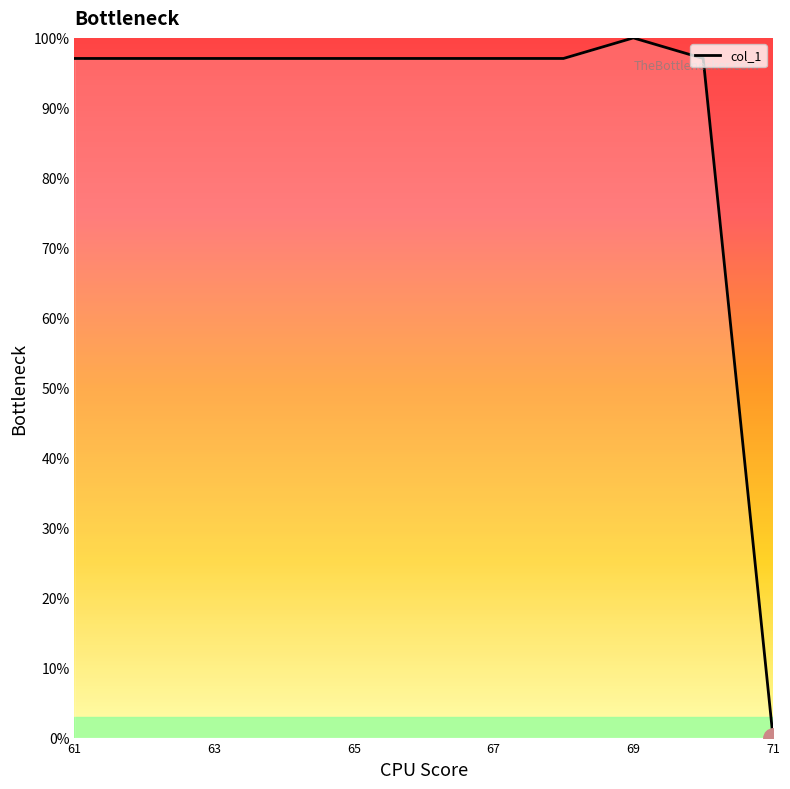

What is the sum of all values?

973.5